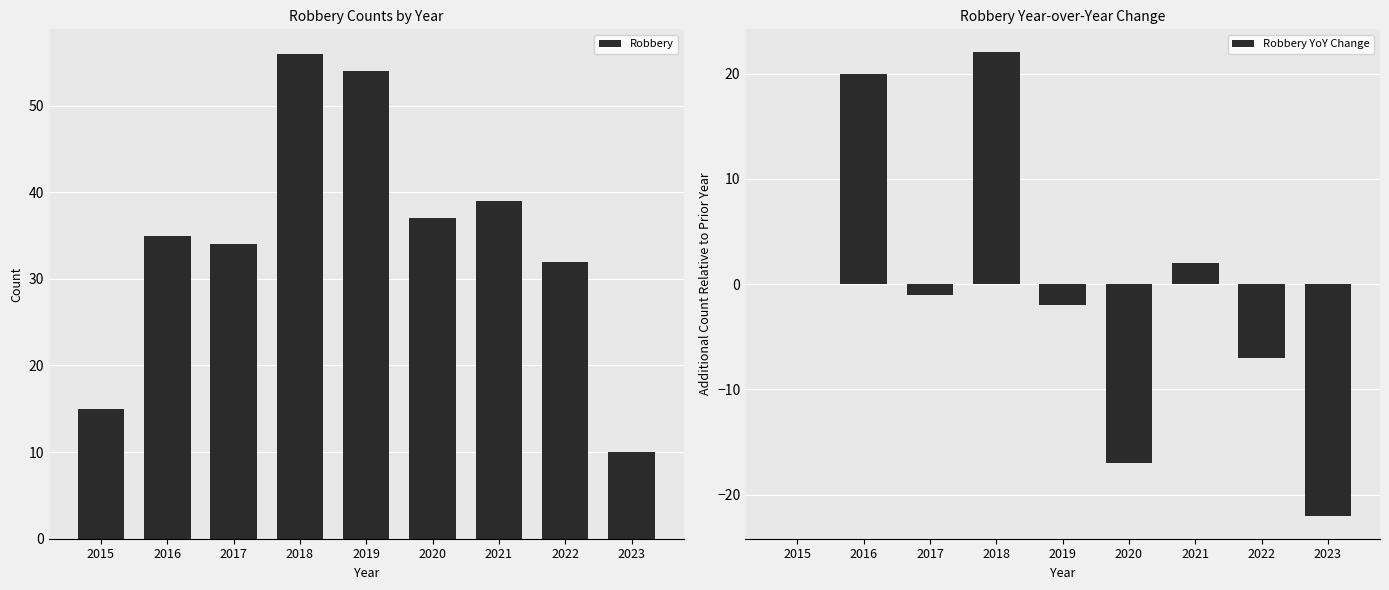

Rank the series by their average value, from highest to lowest.

Robbery, Robbery YoY Change